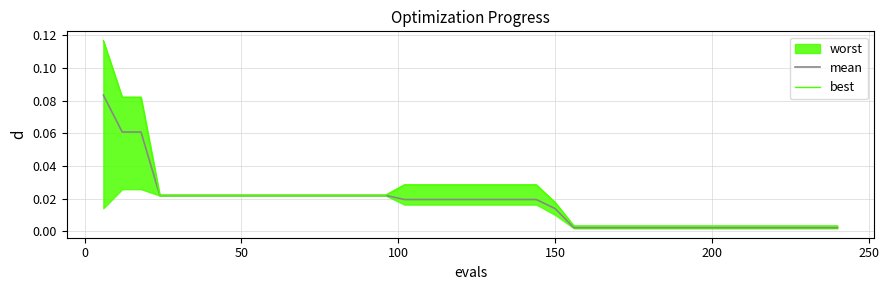

True or false: mean and best intersect in this chart.

False